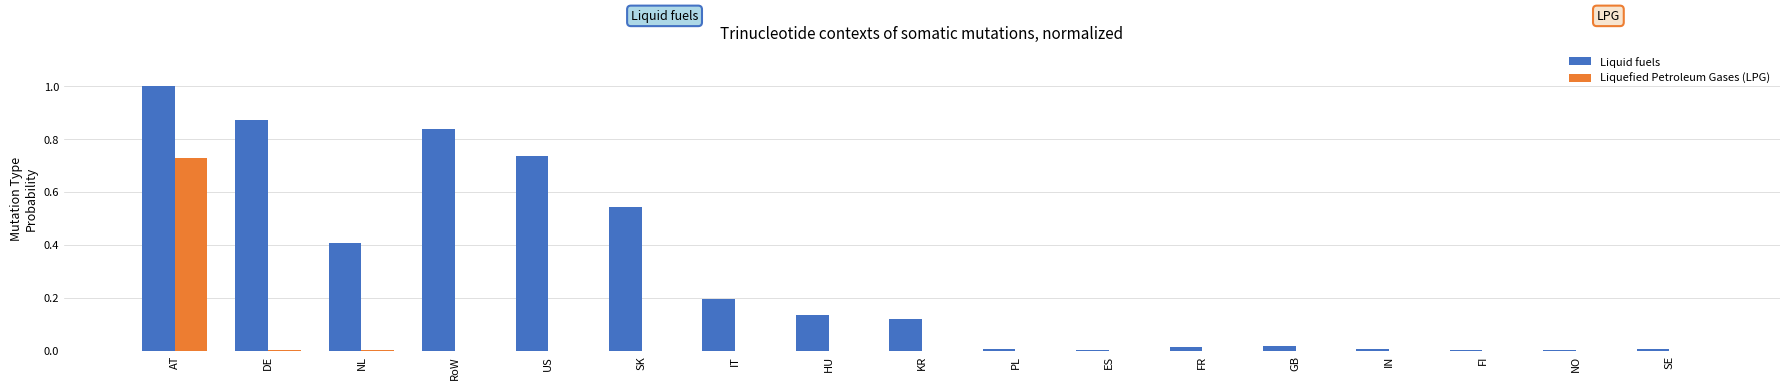

The Liquid fuels series shows 0.0 at FI. True or false?

True